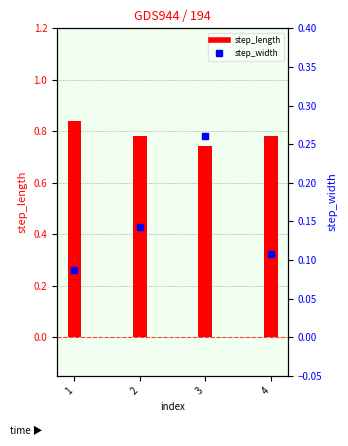

Rank the series by their average value, from highest to lowest.

step_length, step_width